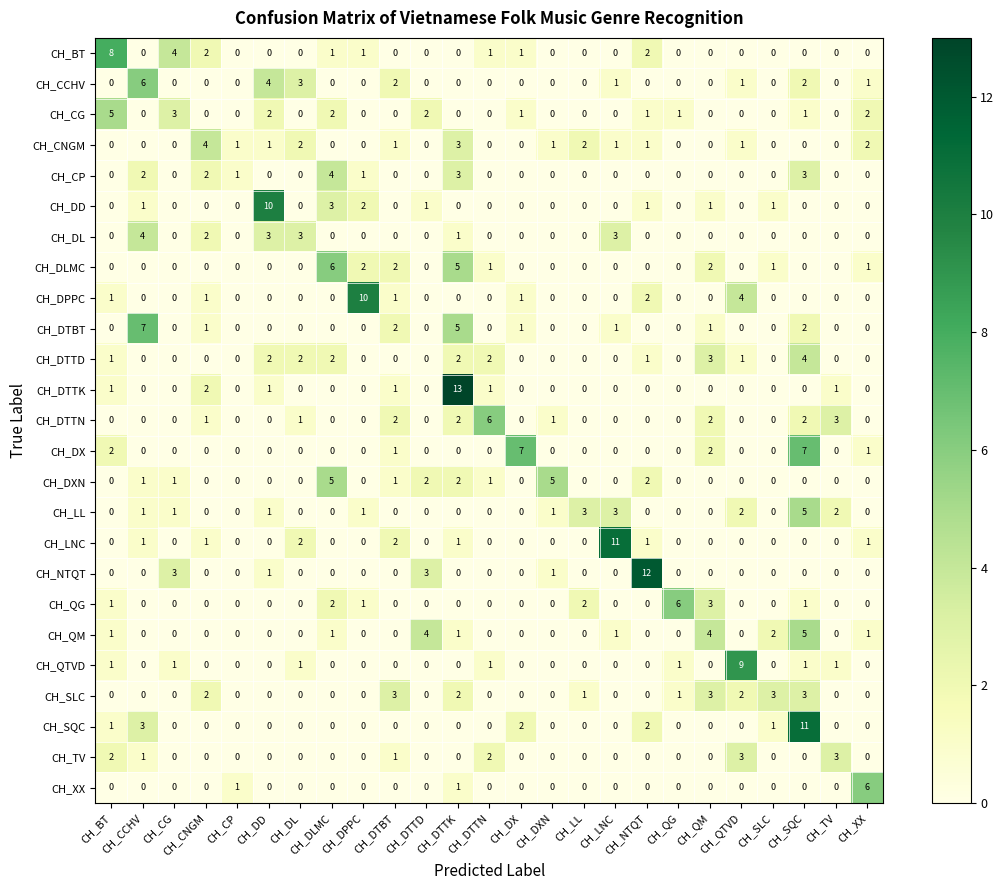

What is the spread (max minus min) of values at CH_LL?

3